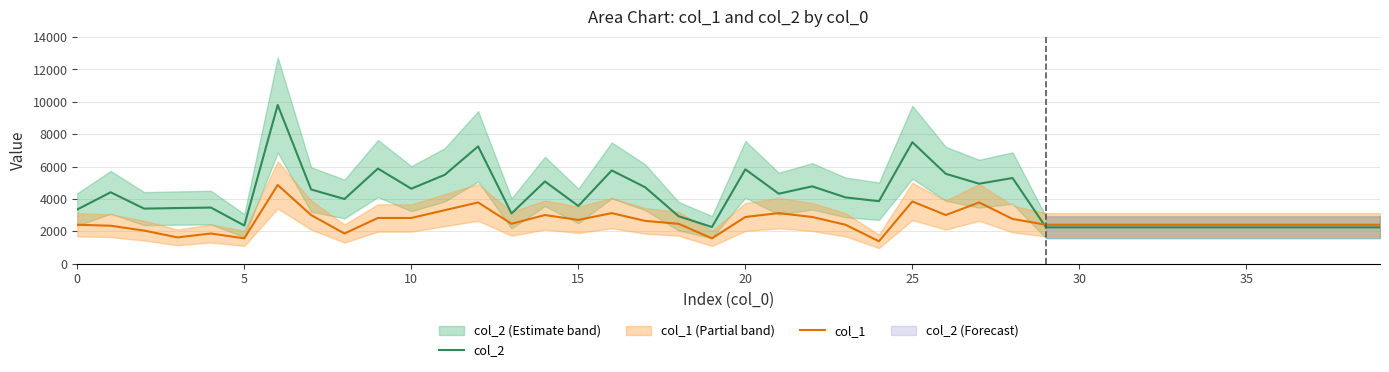

Which has a higher value, 11 or 34?

11